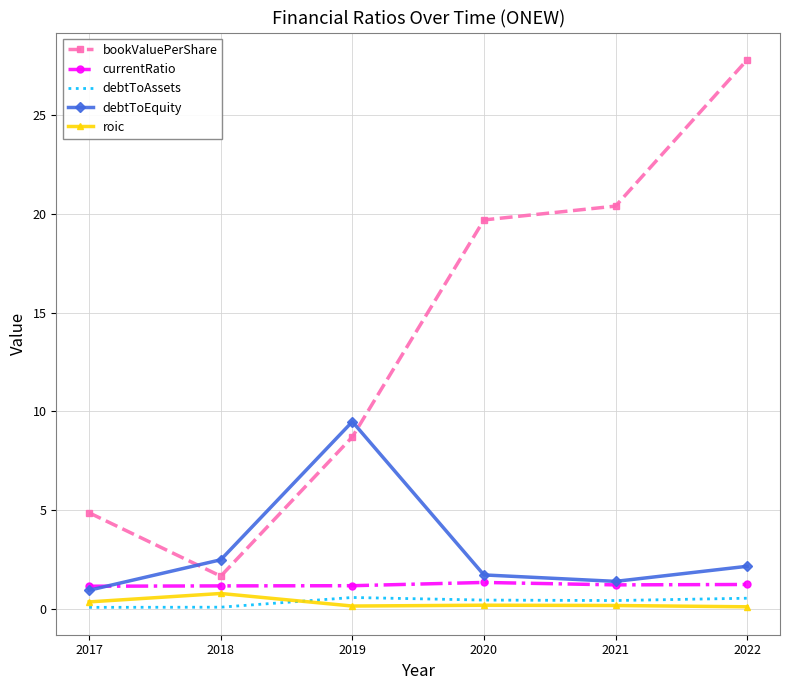

What is the average value of the roic series?

0.3